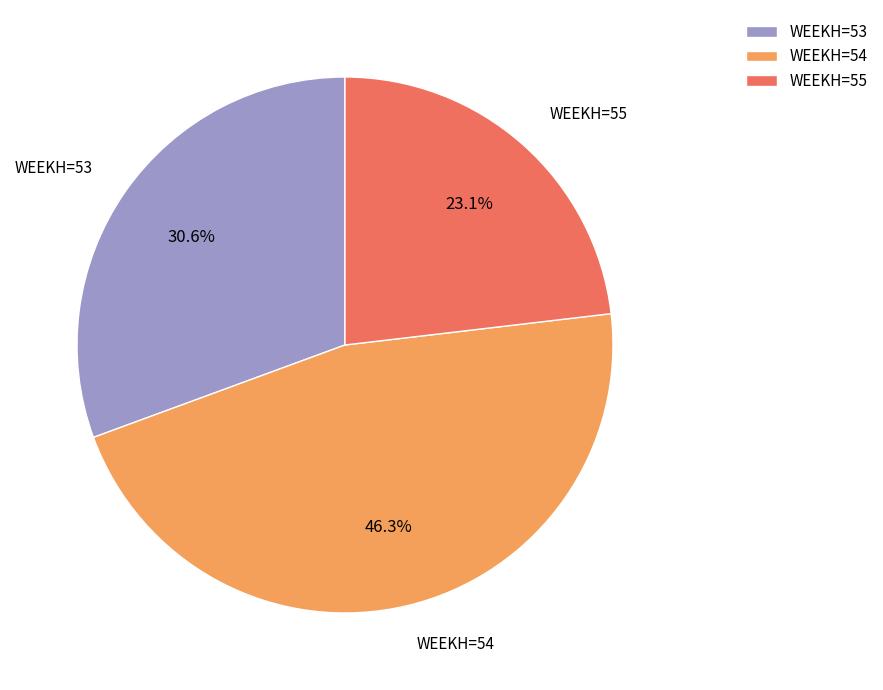

Between WEEKH=53 and WEEKH=55, which is larger?

WEEKH=53